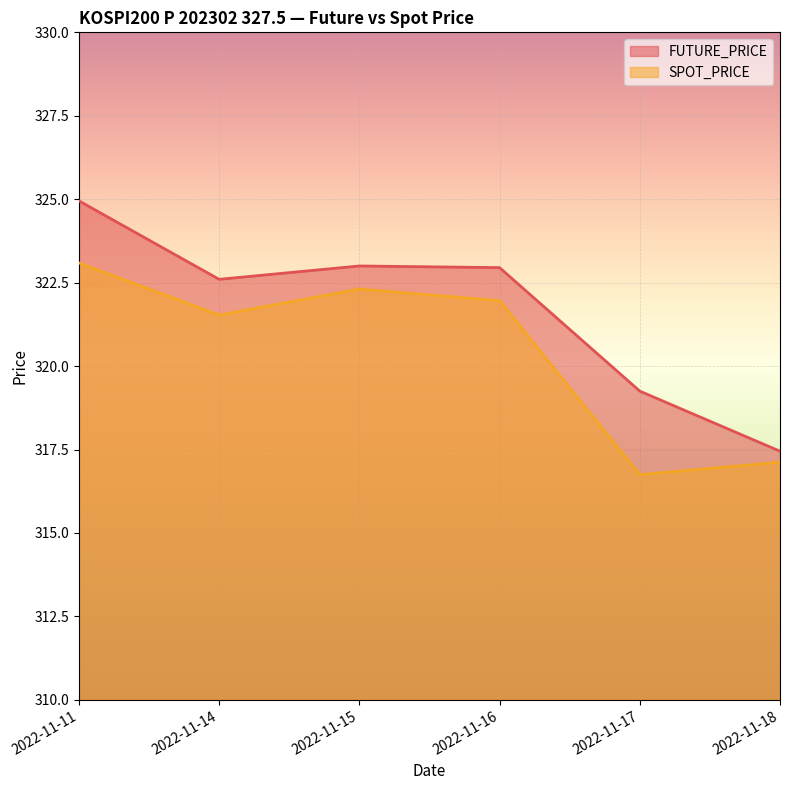

True or false: FUTURE_PRICE and SPOT_PRICE intersect in this chart.

False